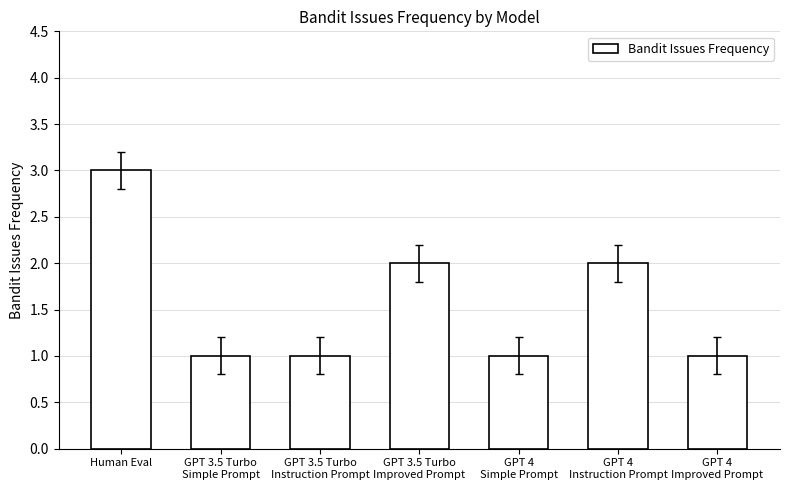

What is the greatest value displayed?

3